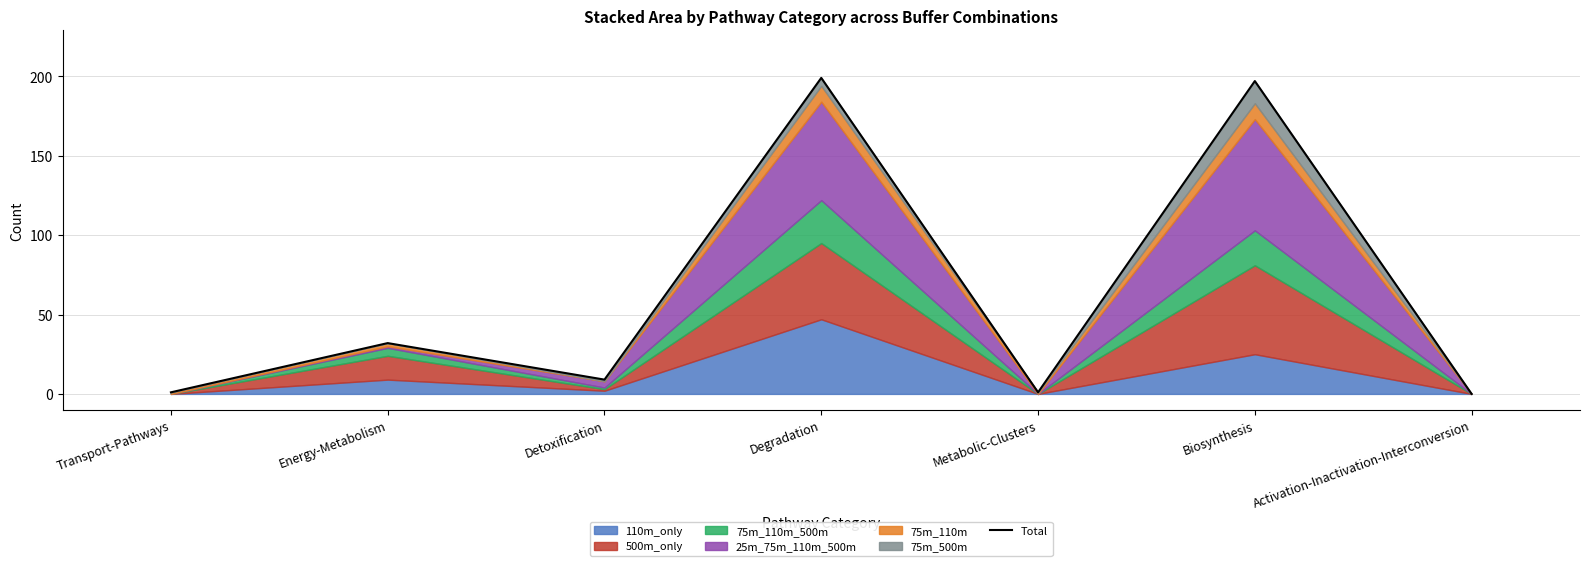

At which label is the value closest to 99?

Energy-Metabolism